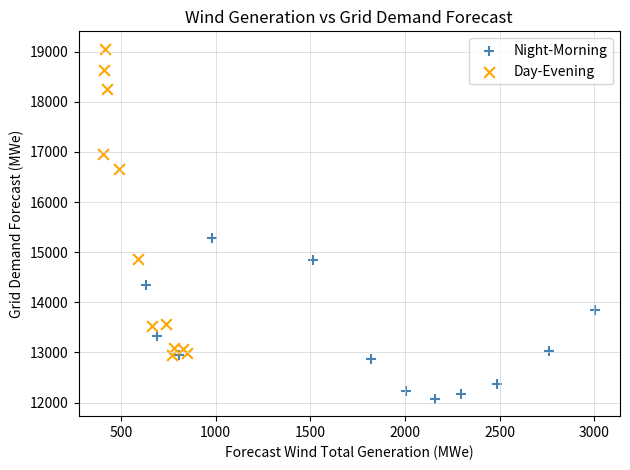

What are all the series names shown in the legend?

Night-Morning, Day-Evening